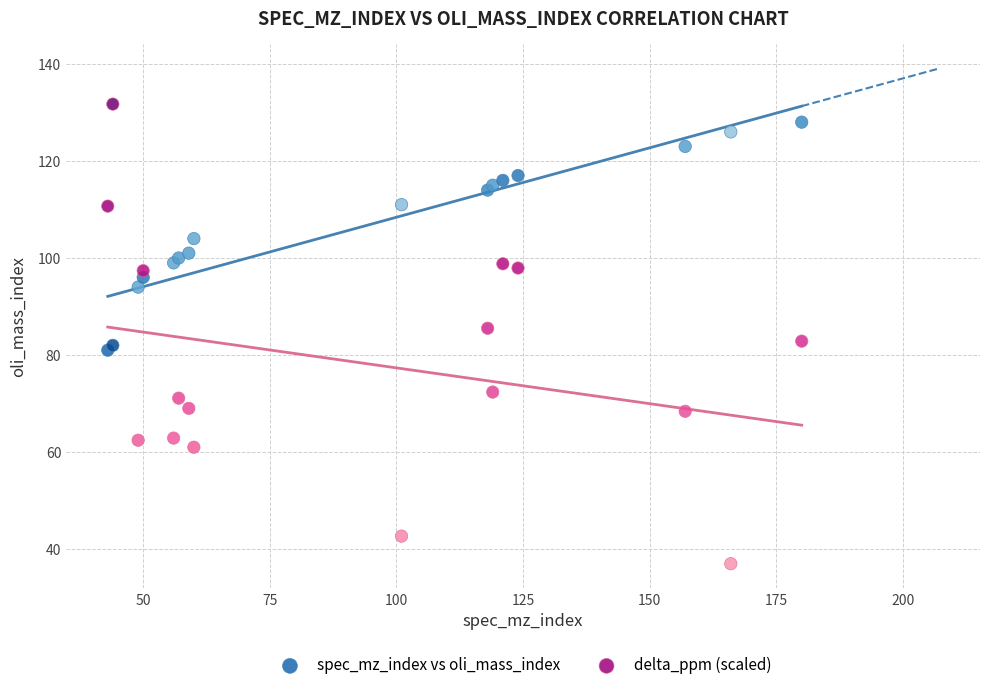

Which series contains the highest Y value?

delta_ppm (scaled)